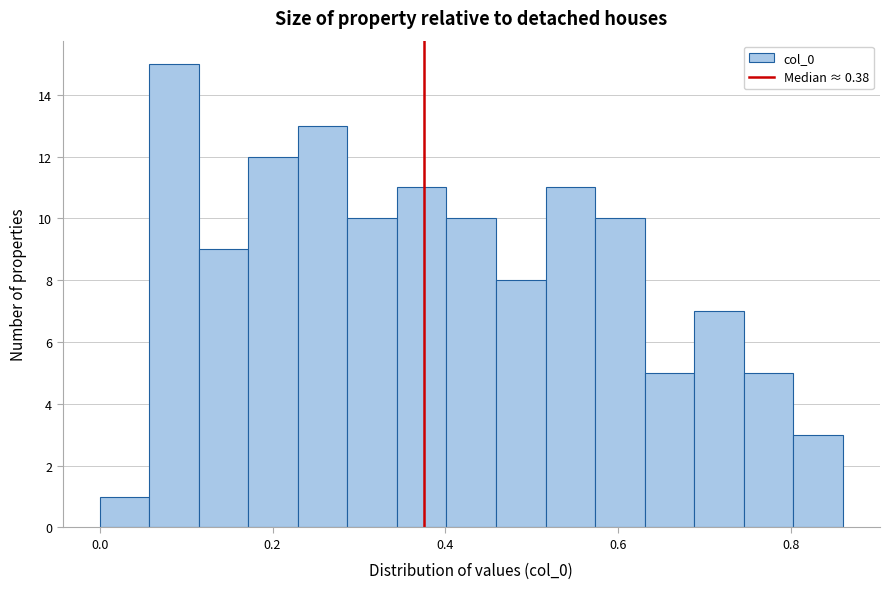

Around what value on the x-axis is the tallest bar? Give the approximate position of its centre, as read against the axis.

0.08